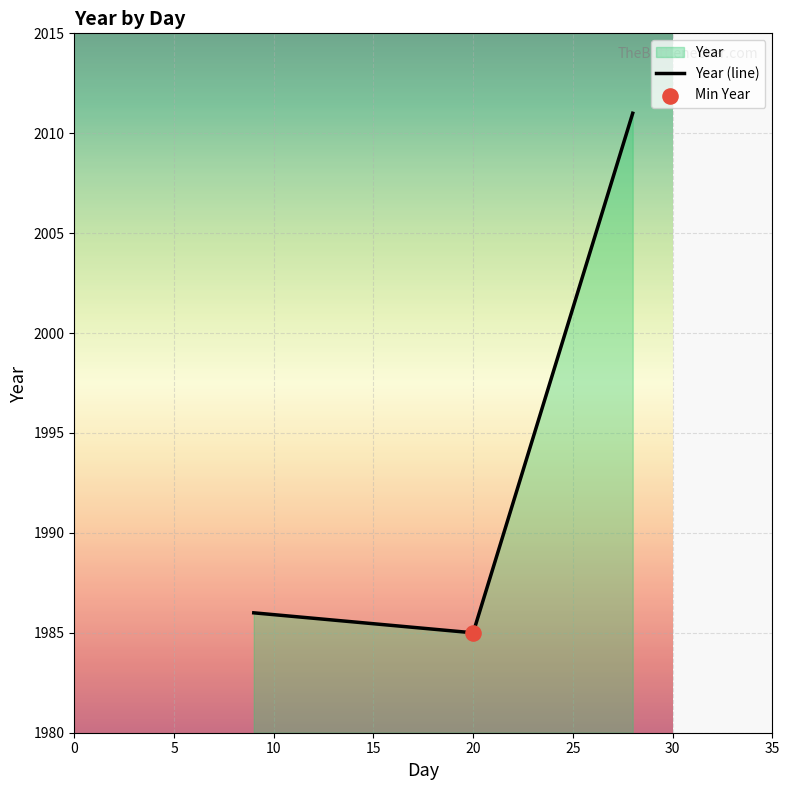

What is the average value?

1994